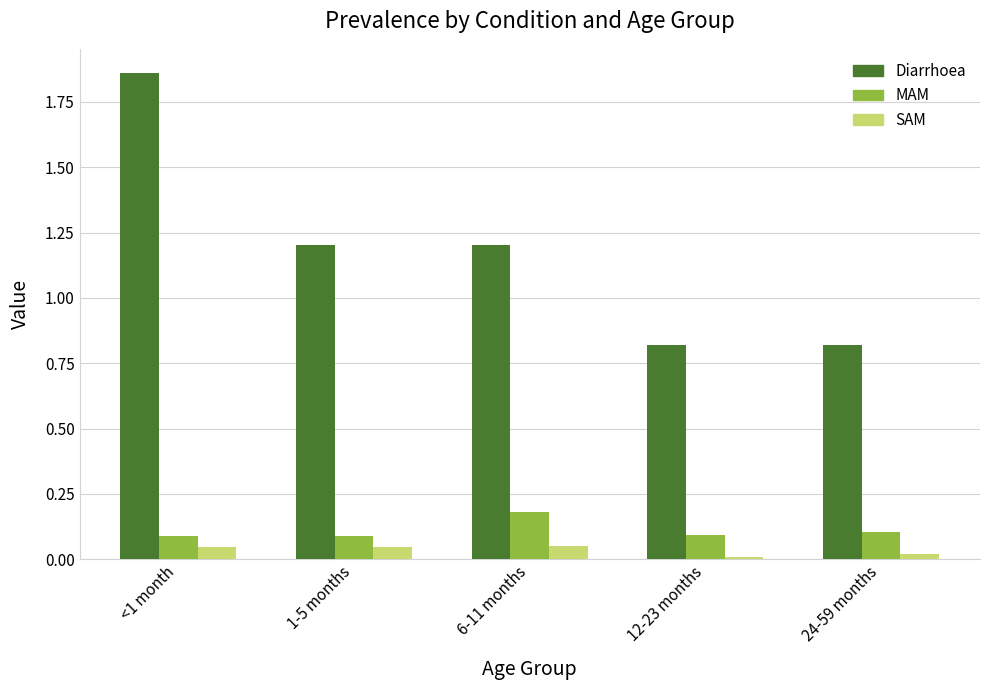

At how many categories does at least one series exceed 1?

3